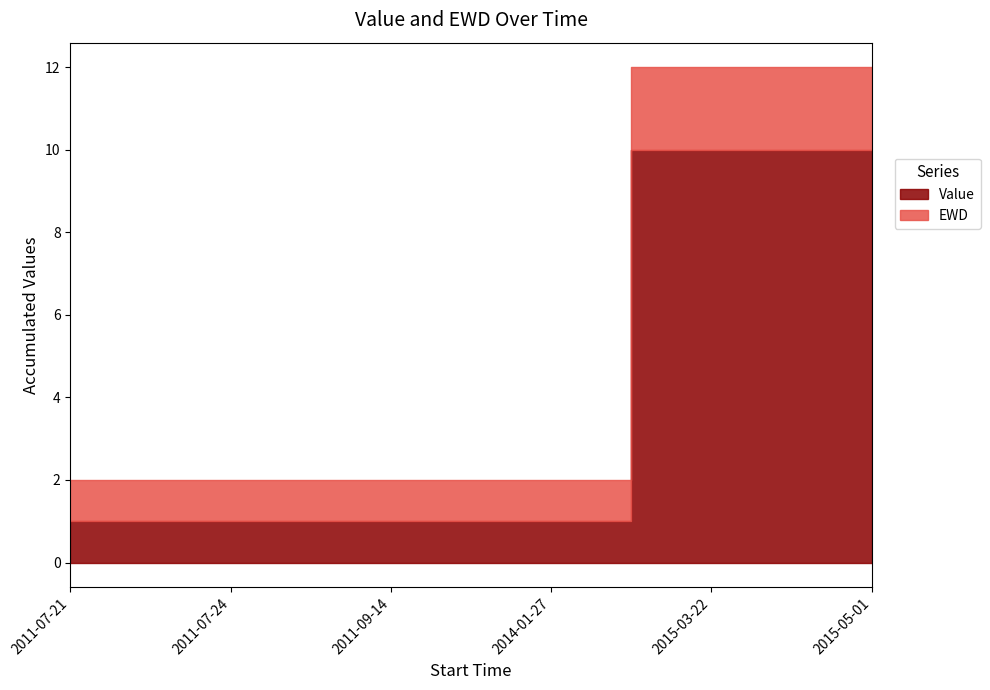

How many lines are shown in the chart?

2